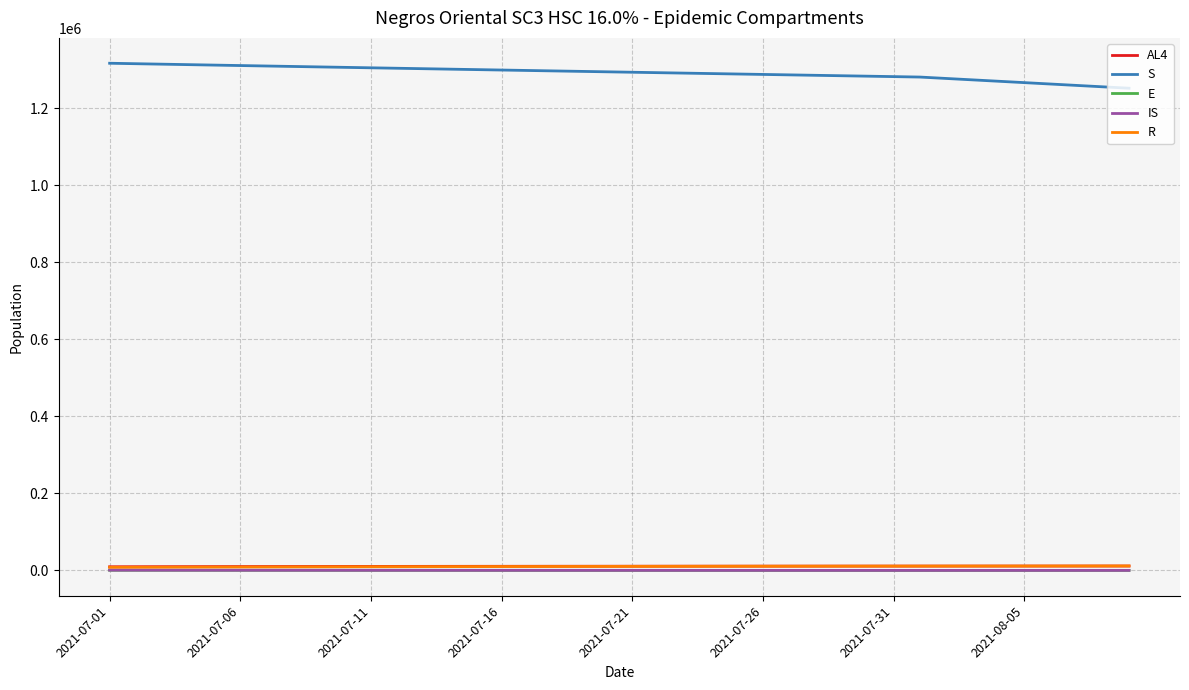

True or false: R and S intersect in this chart.

False